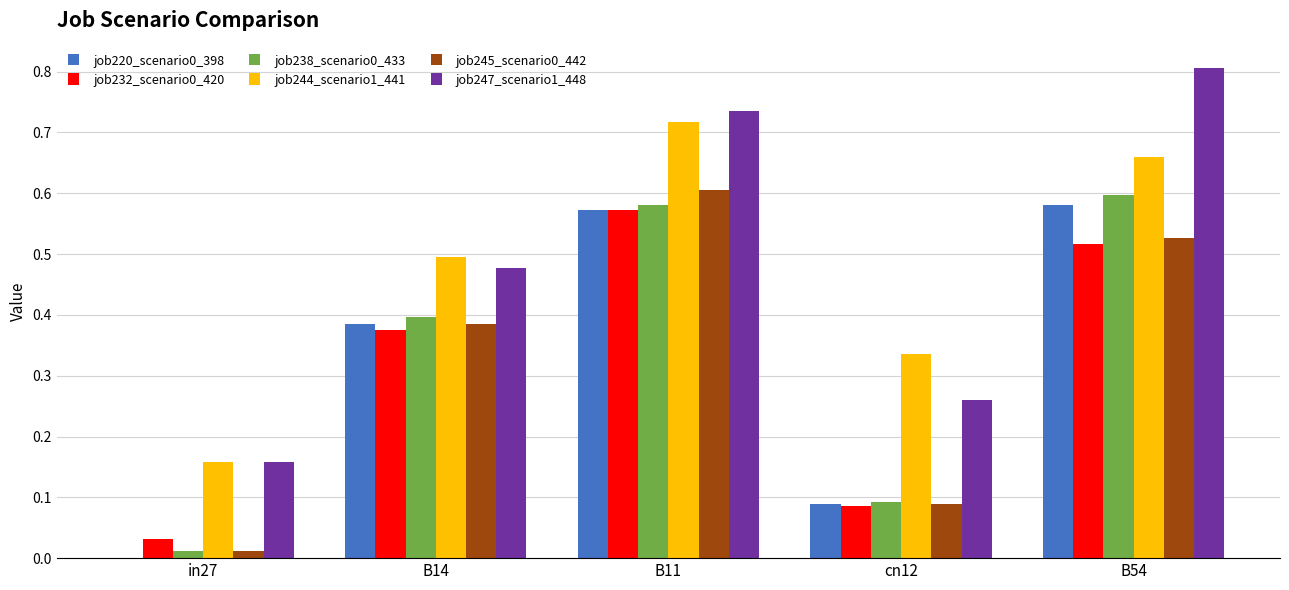

Is the value of job232_scenario0_420 at B54 greater than the value of job220_scenario0_398 at in27?

Yes